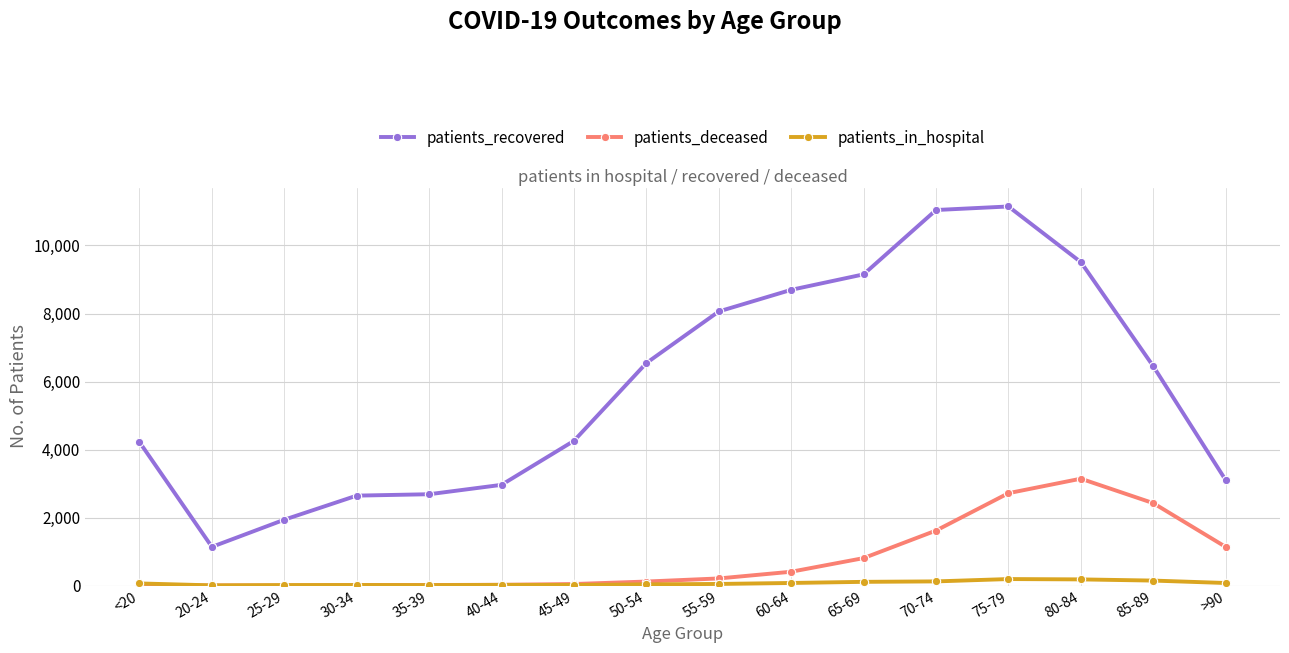

What is the difference between the maximum and minimum values in the patients_deceased series?

3140